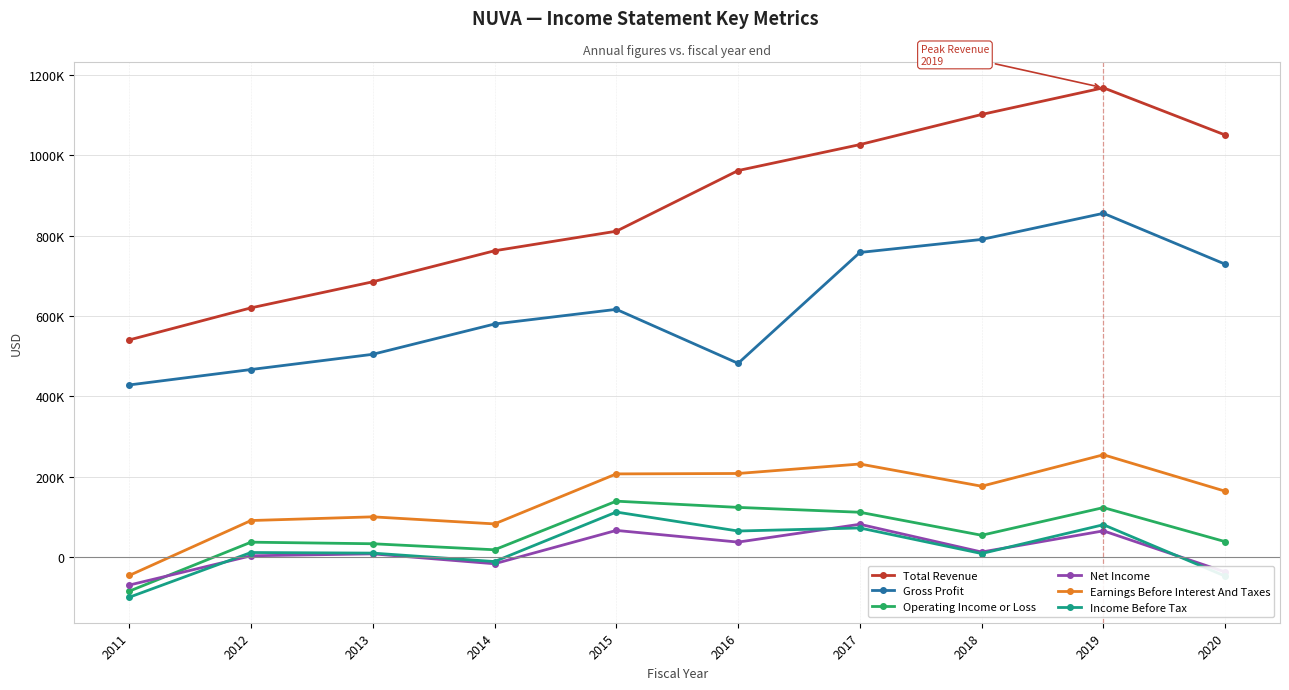

How many interior local valleys does the Earnings Before Interest And Taxes series have?

2